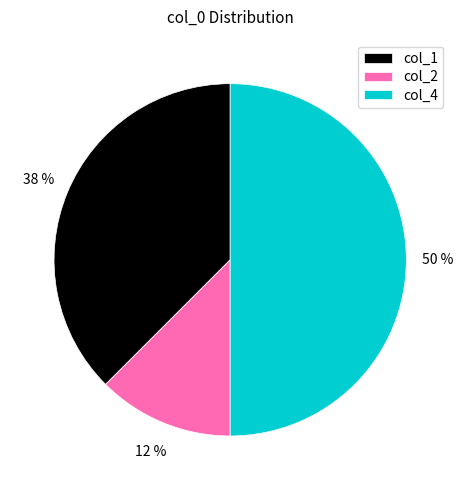

How many slices are in this pie chart?

3